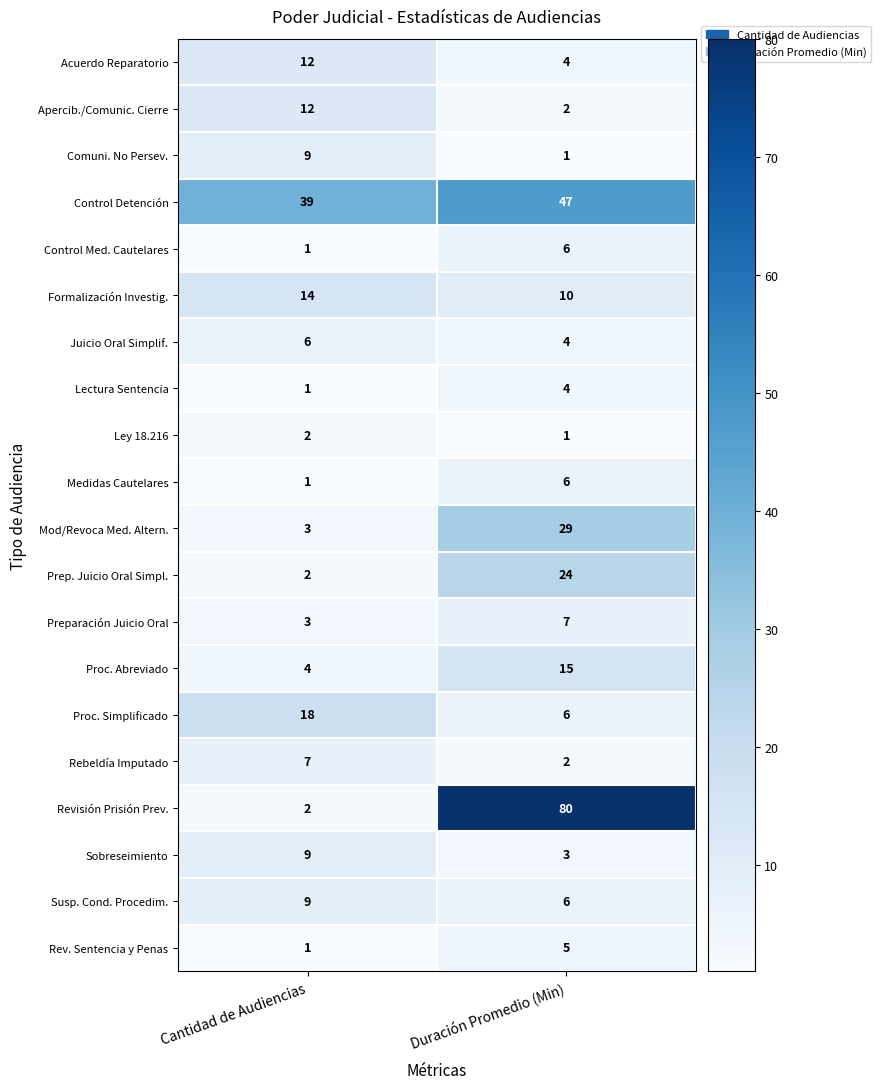

List the labels in order of Preparación Juicio Oral value, largest first.

Duración Promedio (Min), Cantidad de Audiencias